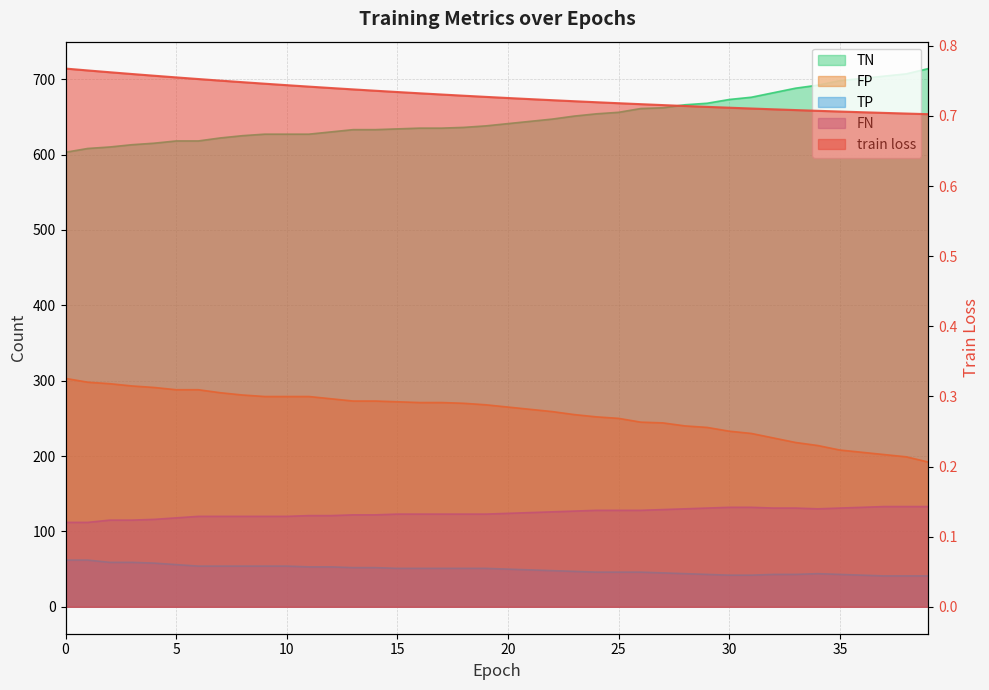

True or false: TP and TN cross at least once.

False